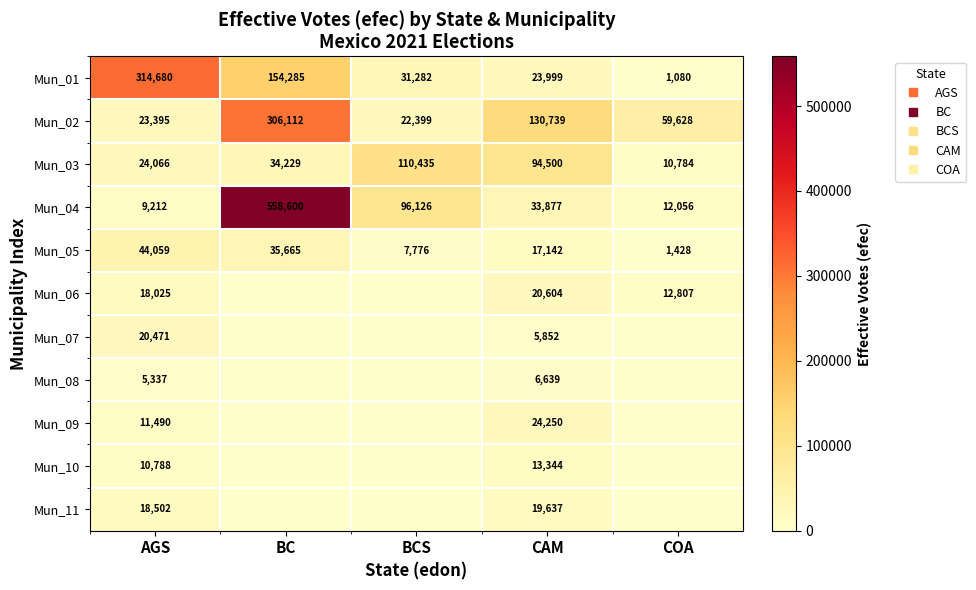

At which category does the chart reach its peak across all series?

BC